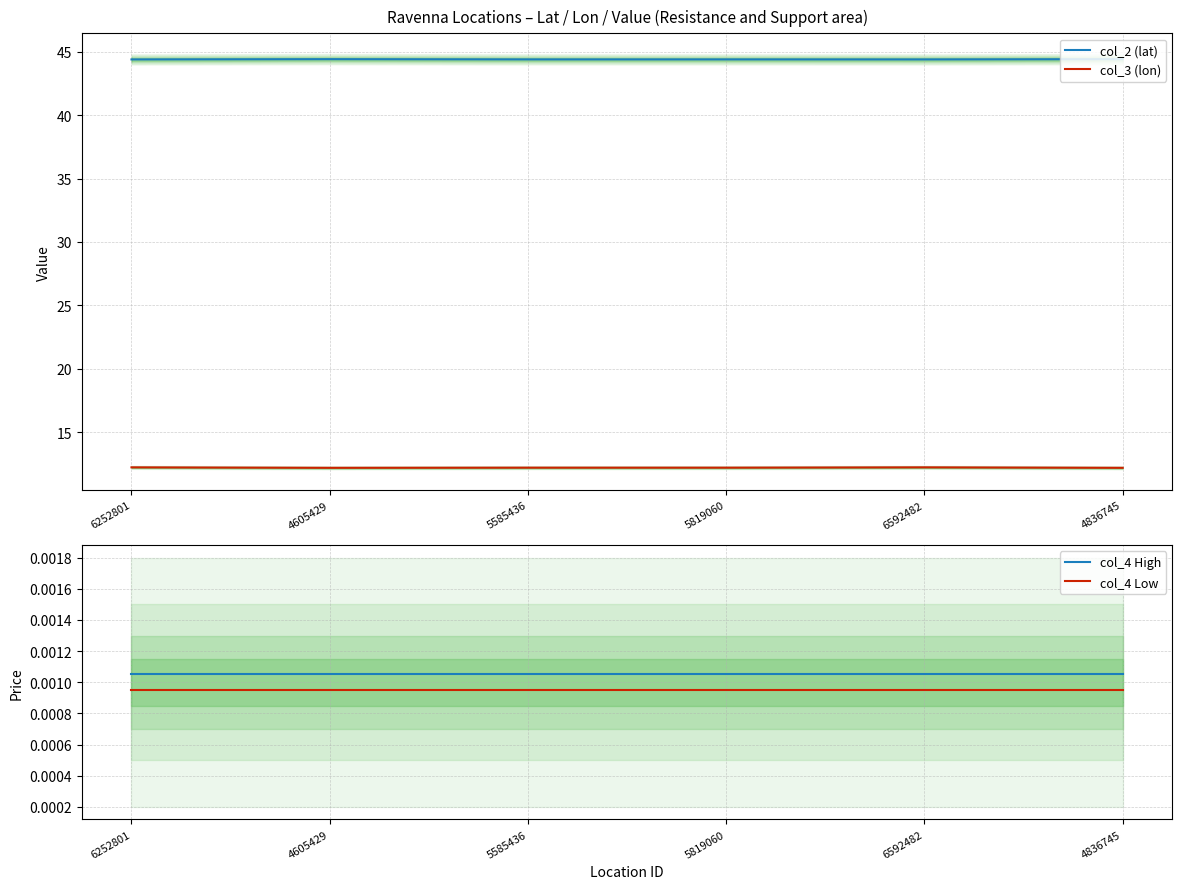

What are all the series names shown in the legend?

col_2 (lat), col_3 (lon), col_4 High, col_4 Low